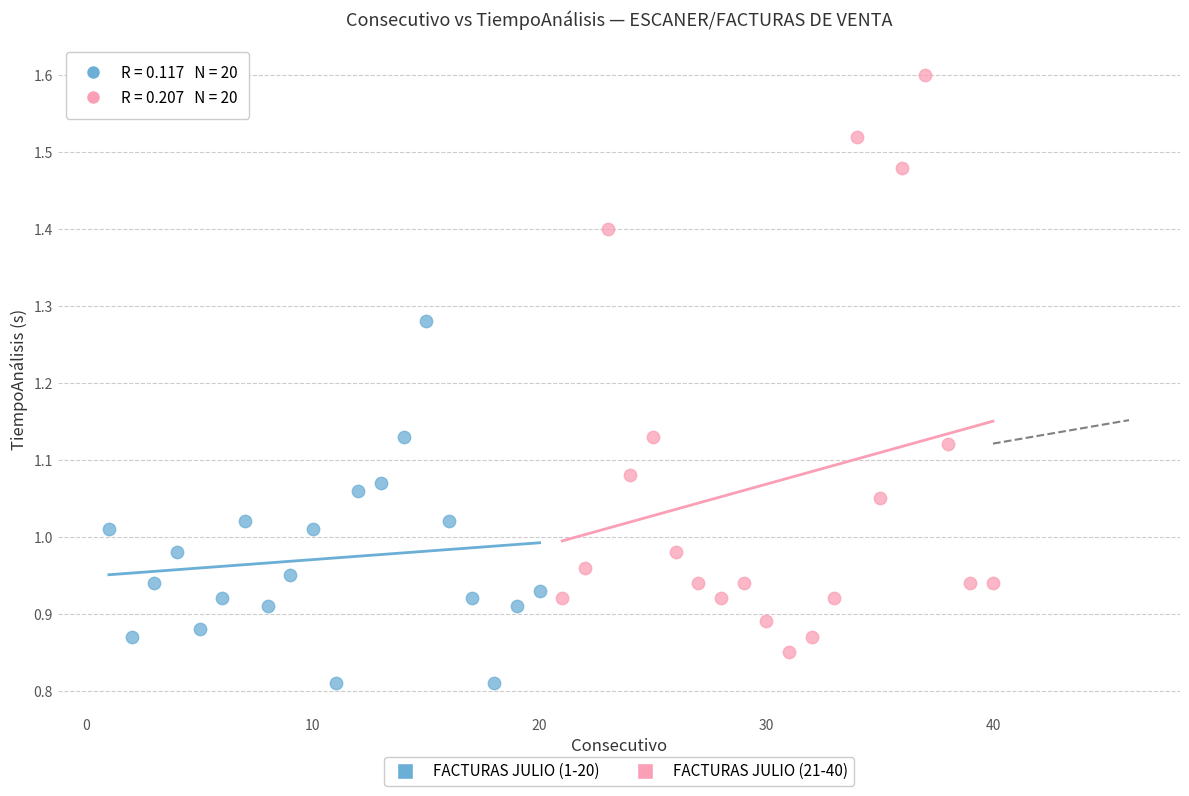

Which series contains the highest Y value?

FACTURAS JULIO (21-40)